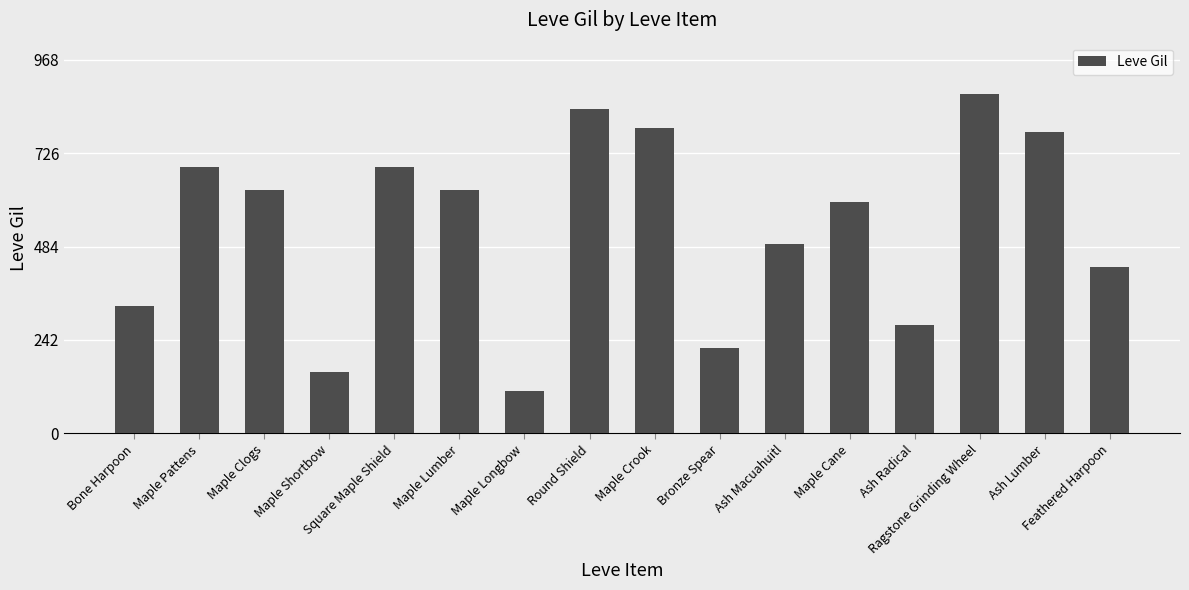

Reading right to left, extract all data points from this chart.

Feathered Harpoon=430	Ash Lumber=780	Ragstone Grinding Wheel=880	Ash Radical=280	Maple Cane=600	Ash Macuahuitl=490	Bronze Spear=220	Maple Crook=790	Round Shield=840	Maple Longbow=110	Maple Lumber=630	Square Maple Shield=690	Maple Shortbow=160	Maple Clogs=630	Maple Pattens=690	Bone Harpoon=330